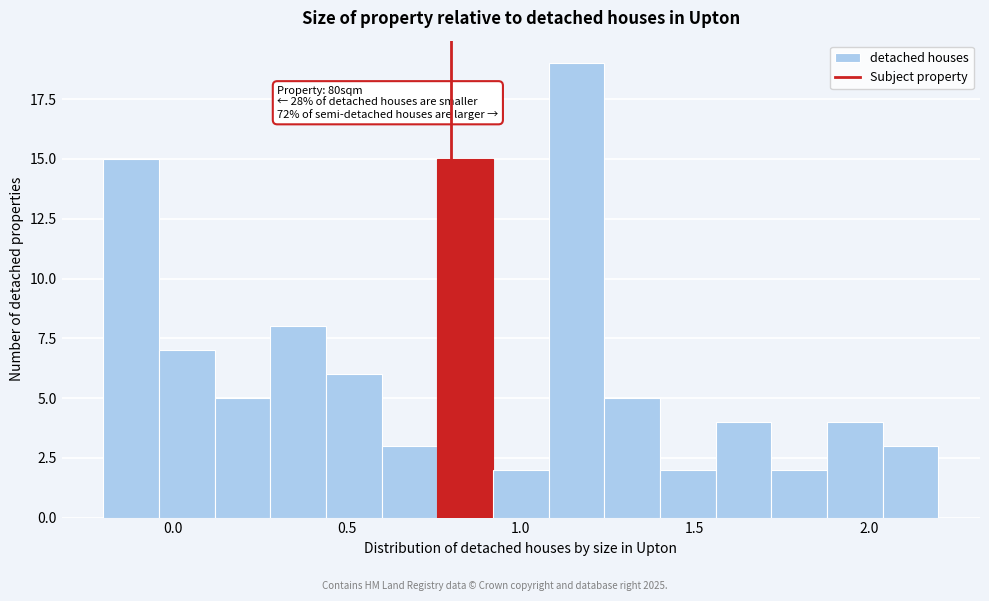

Around what value on the x-axis is the tallest bar? Give the approximate position of its centre, as read against the axis.

1.15